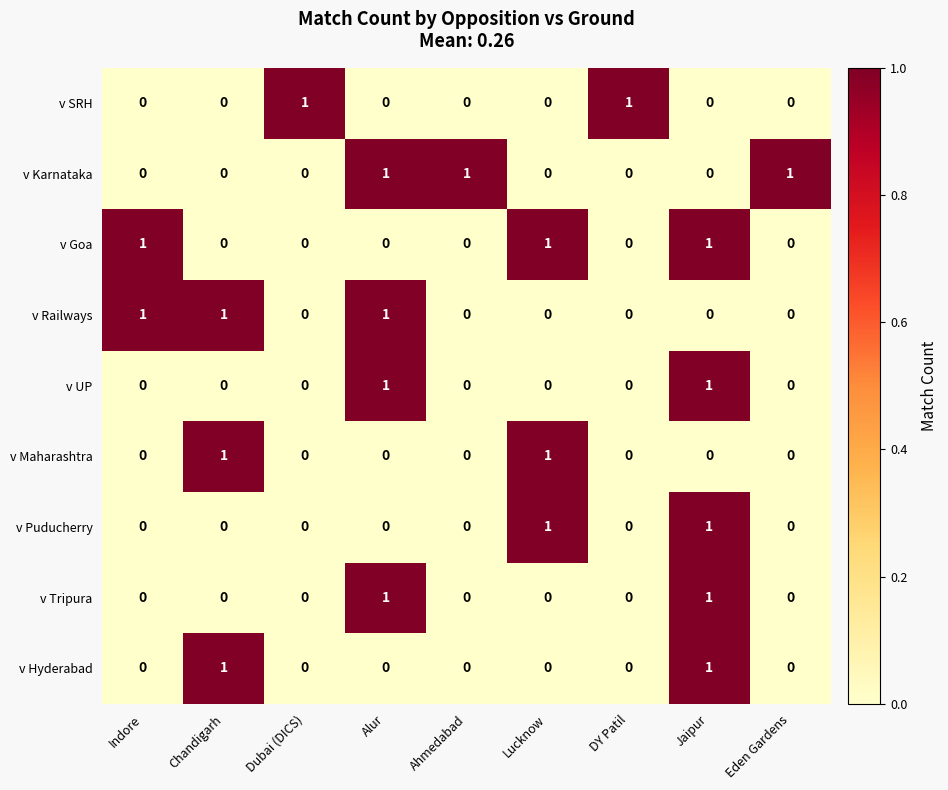

Is the value of v Railways at Ahmedabad greater than the value of v Tripura at Alur?

No